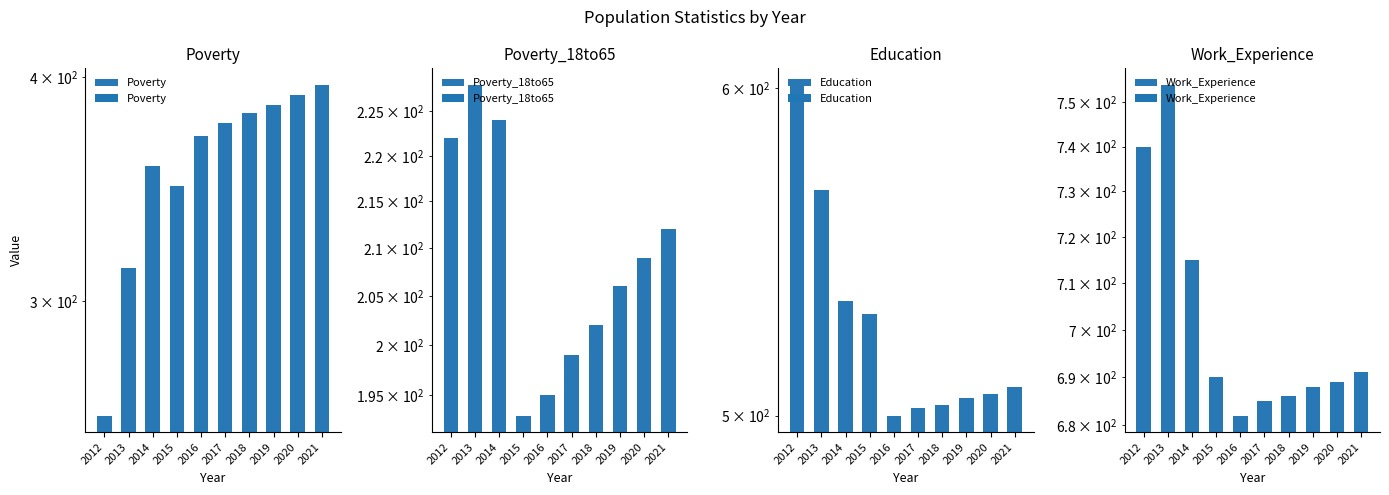

Is it true that Education equals 529 at 2015?

True